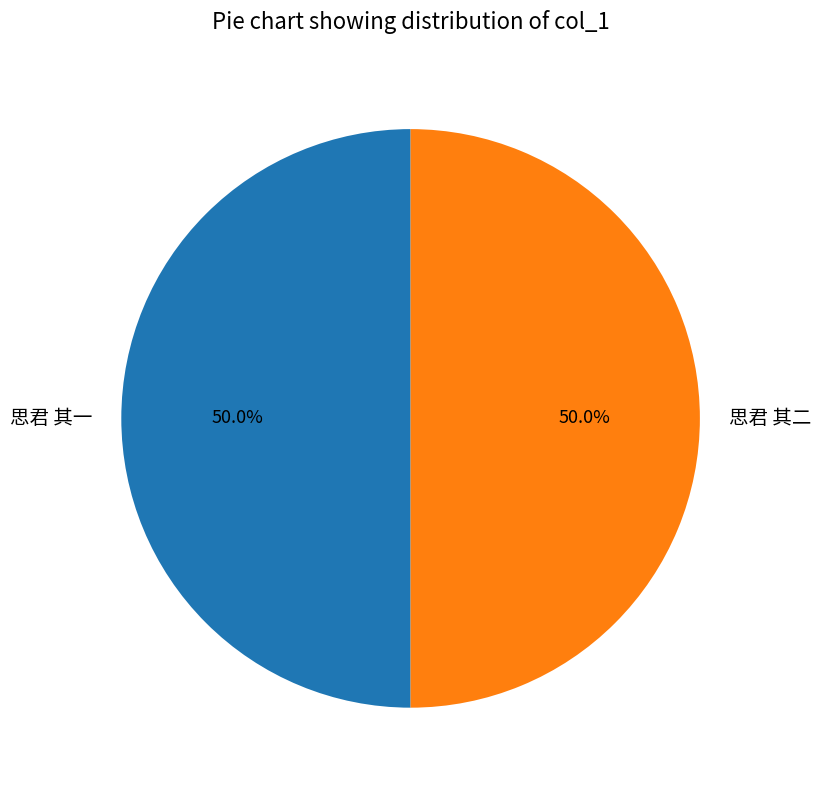

Is it true that 思君 其一 is 50% of the pie?

True